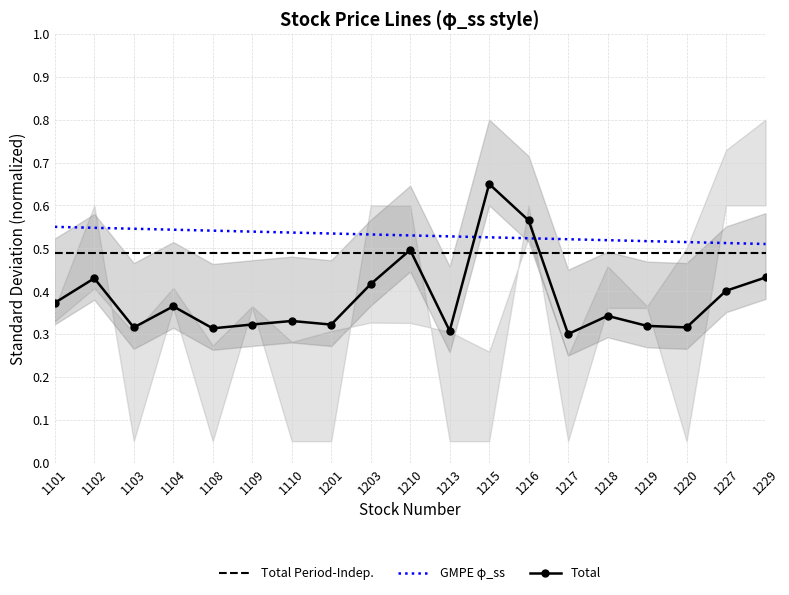

At which label does GMPE φ_ss reach its minimum?

1229